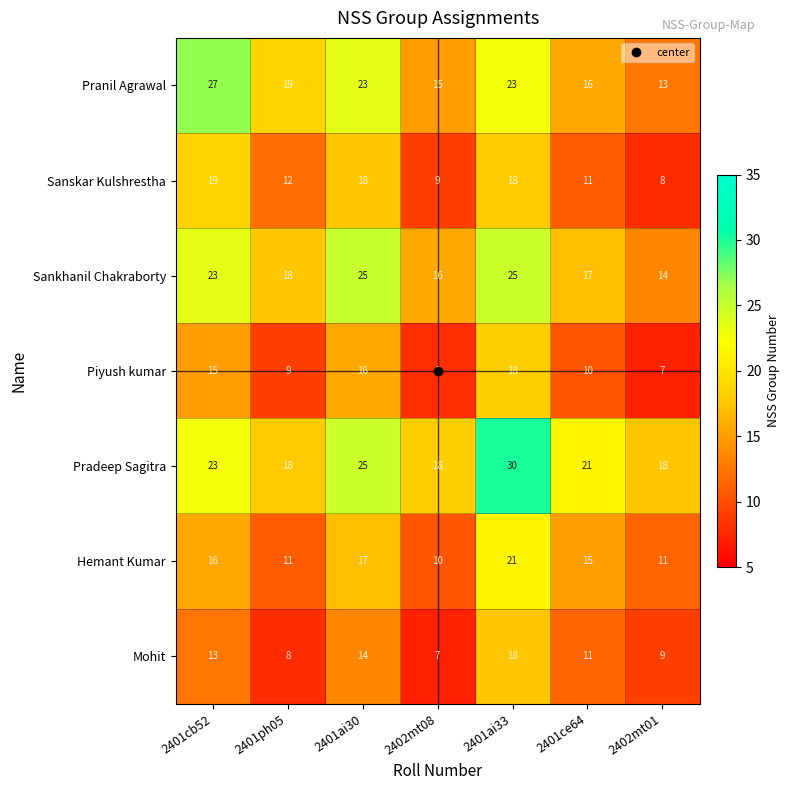

Which series changed the most between 2401ph05 and 2401ce64?

Hemant Kumar